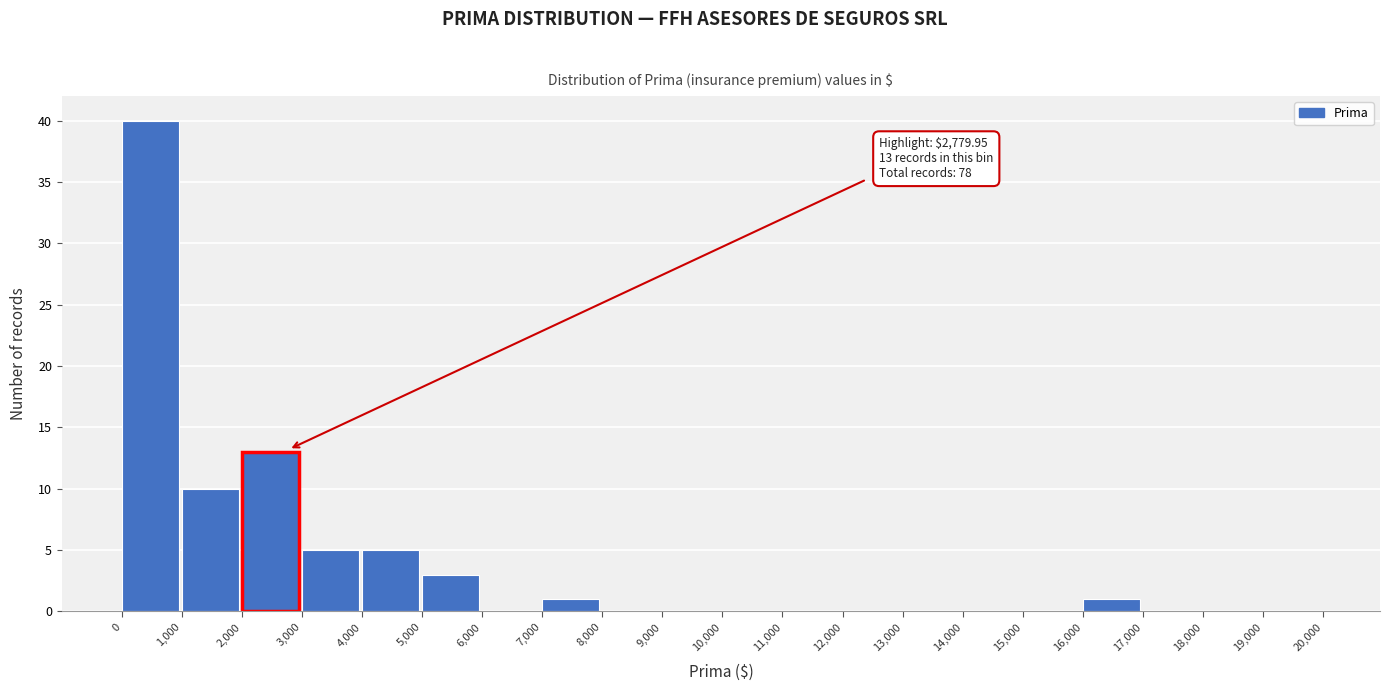

Which range on the x-axis has the tallest bar?

0 to 1,000